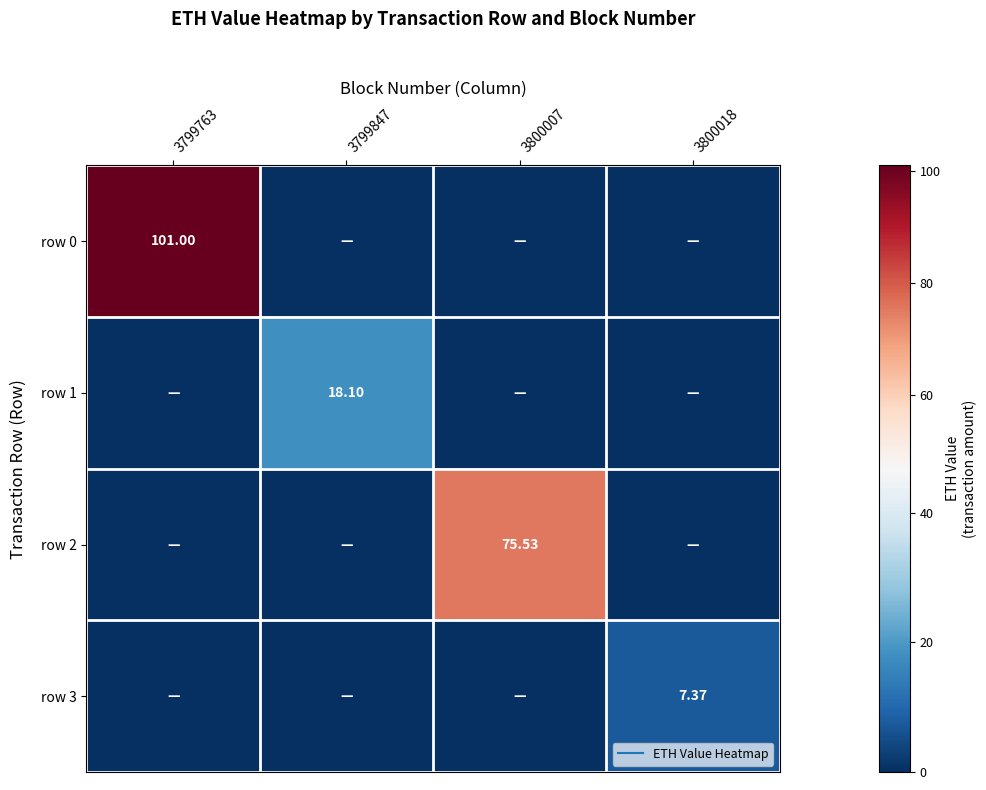

At which label is row 1 closest to 9?

3799763